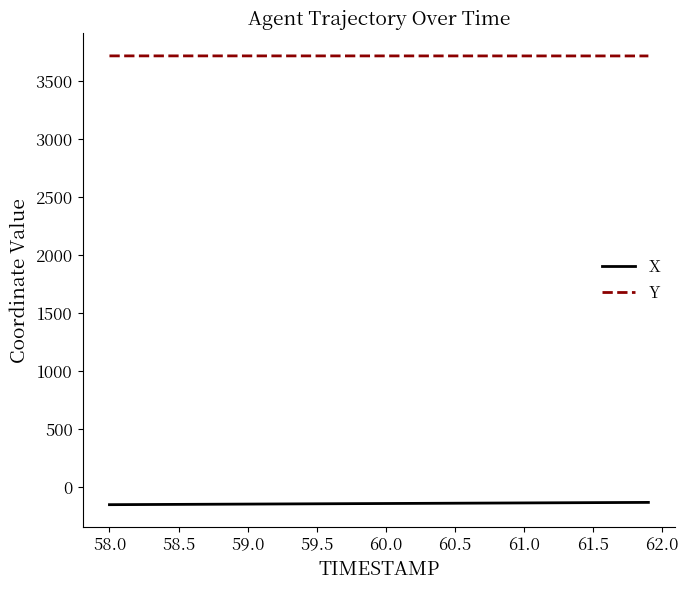

What is the minimum value for Y?

3719.7